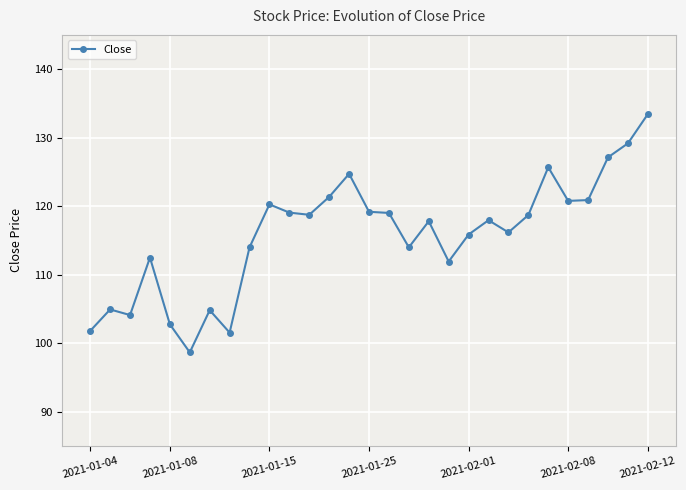

What is the smallest value displayed?

98.6